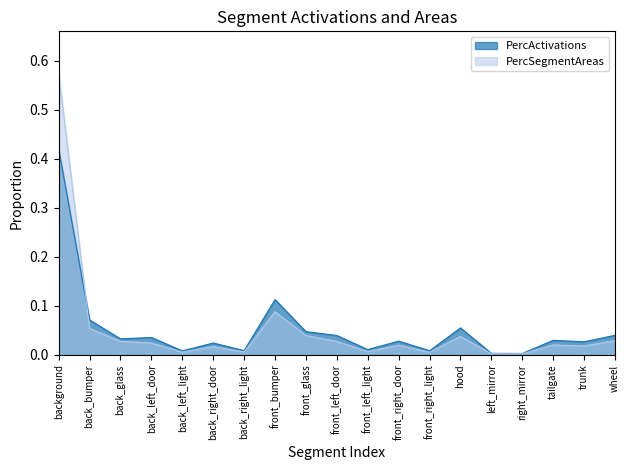

Reading right to left, transcribe all the data shown in this chart.

PercActivations: 0.0	0.0	0.0	0.0	0.0	0.1	0.0	0.0	0.0	0.0	0.0	0.1	0.0	0.0	0.0	0.0	0.0	0.1	0.4
PercSegmentAreas: 0.0	0.0	0.0	0.0	0.0	0.0	0.0	0.0	0.0	0.0	0.0	0.1	0.0	0.0	0.0	0.0	0.0	0.1	0.6